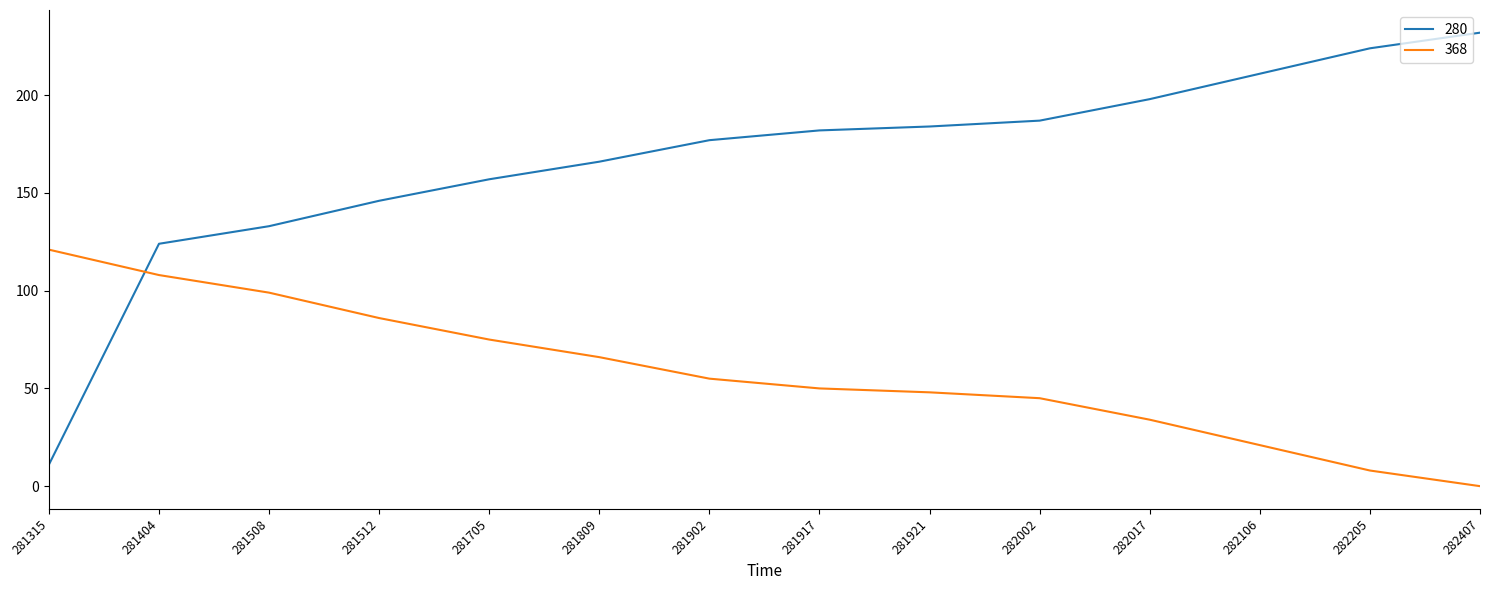

Between 281315 and 282407, which series saw the biggest shift?

280